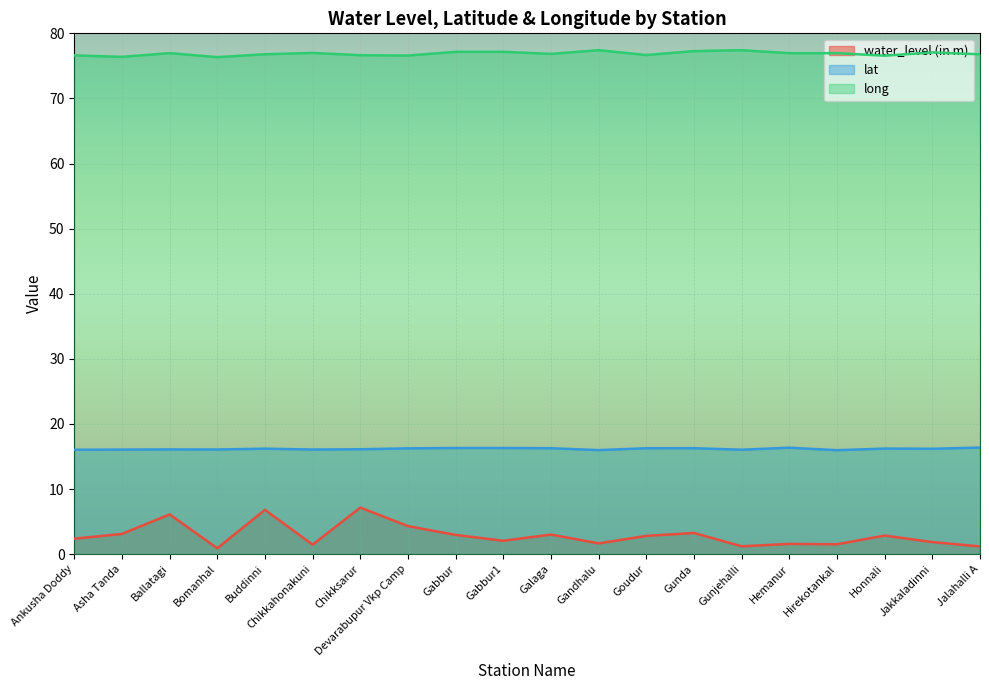

The value of water_level (in m) at Ballatagi is 9.6. True or false?

False